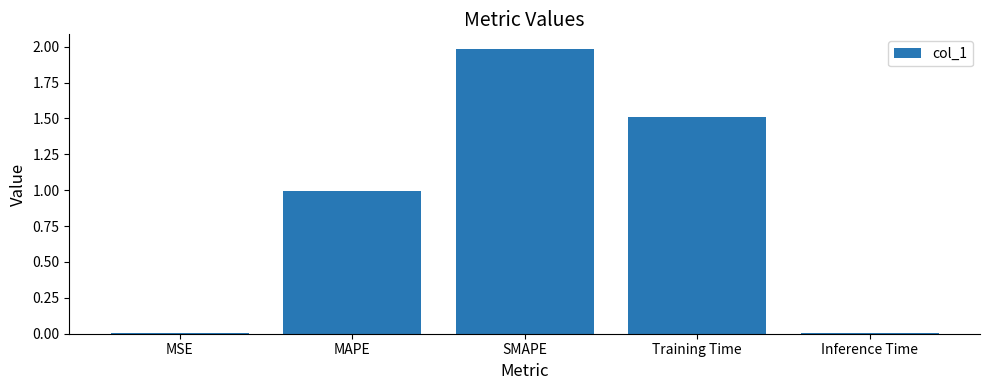

What is the label of the 4th bar from the left?

Training Time